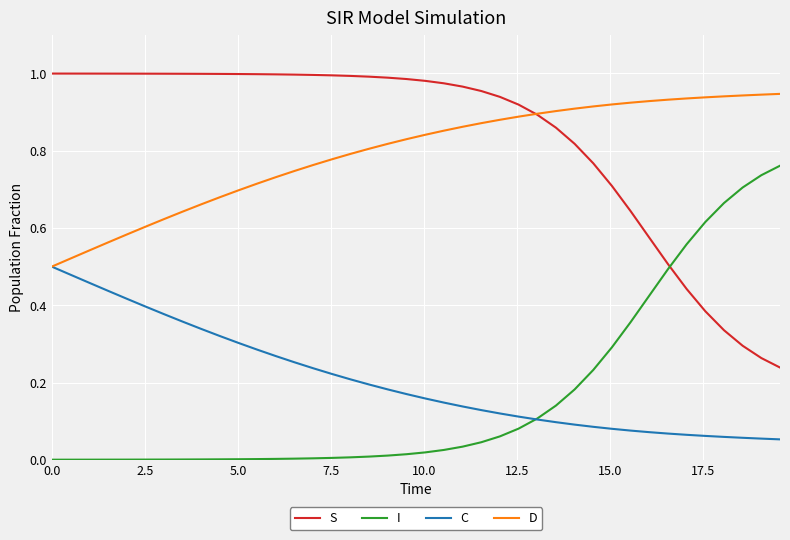

At how many categories does at least one series exceed 0?

40